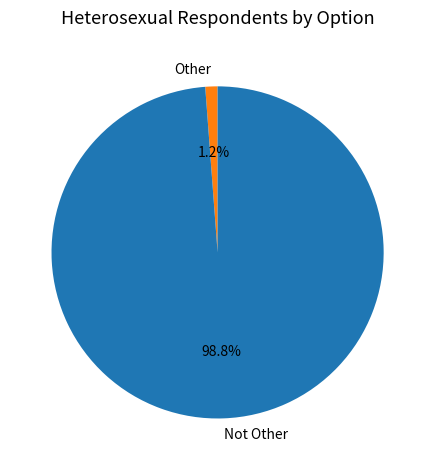

How many segments does this pie chart have?

2